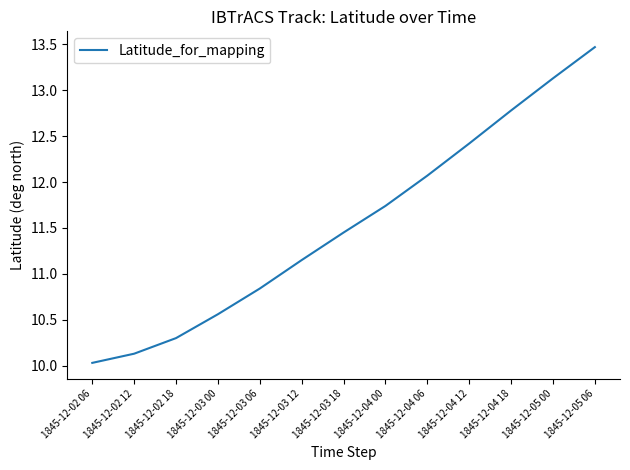

True or false: there are more than 1 points higher than both neighbors.

False